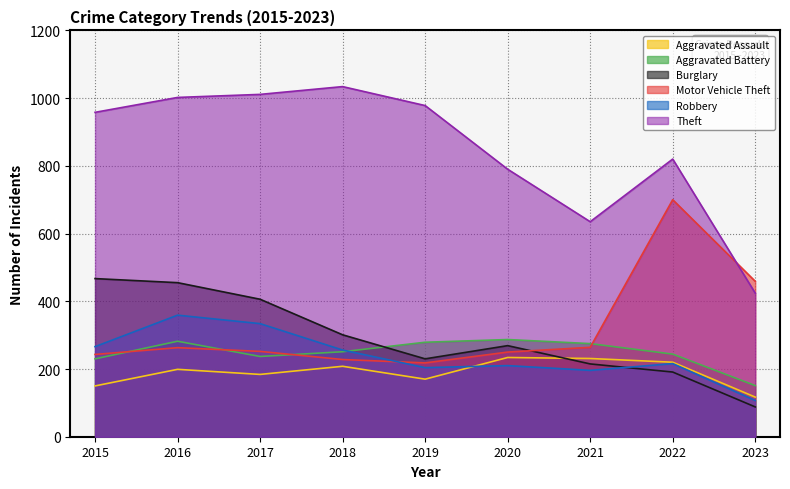

What is the difference between the maximum and minimum values in the Aggravated Assault series?

117